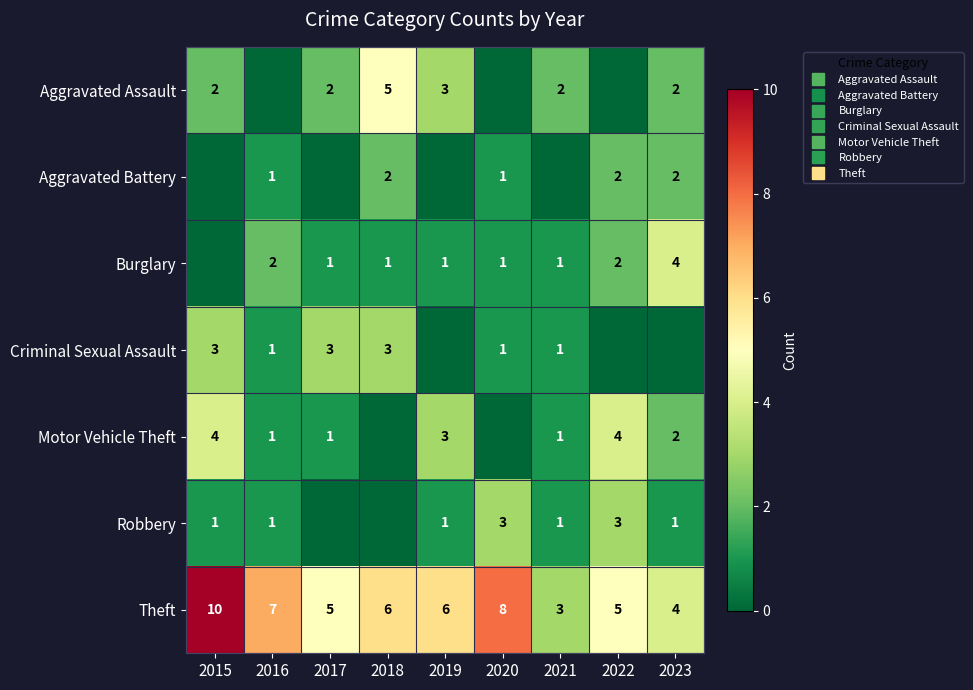

What is the difference between the maximum and minimum values in the Theft series?

7